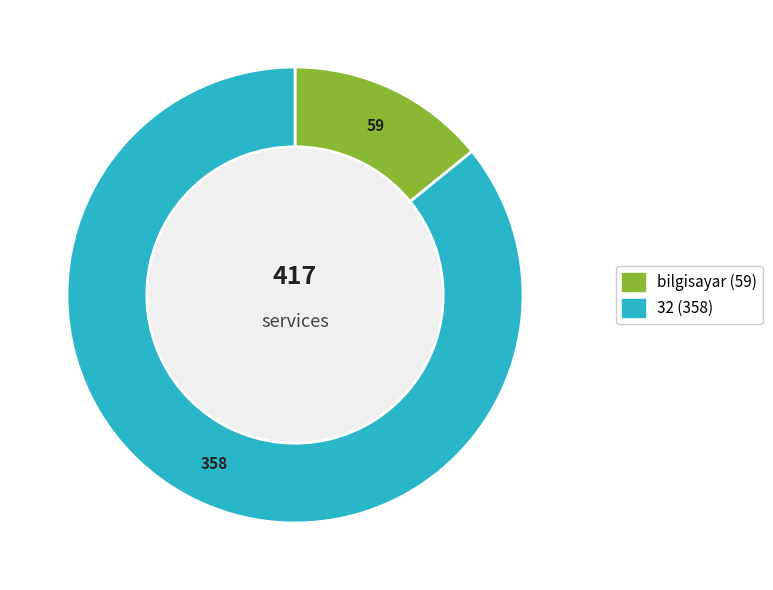

What is the change in value from bilgisayar to 32?

+299